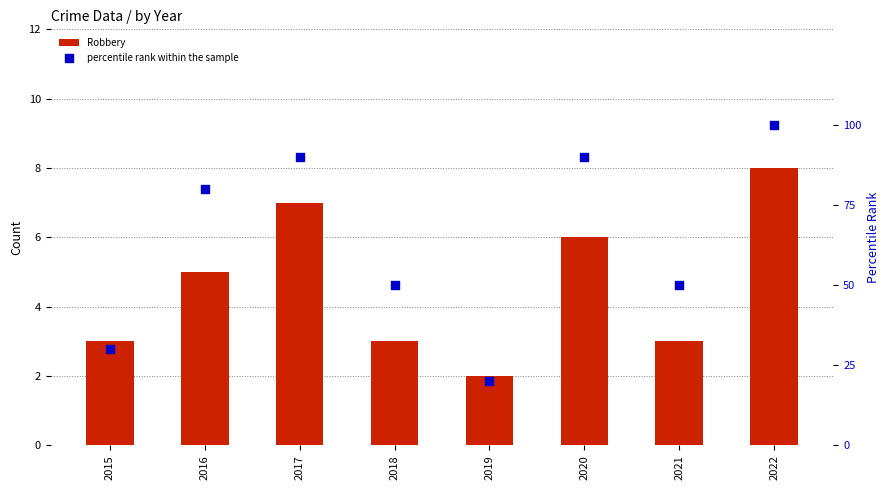

Which series contains the lowest Y value?

Robbery